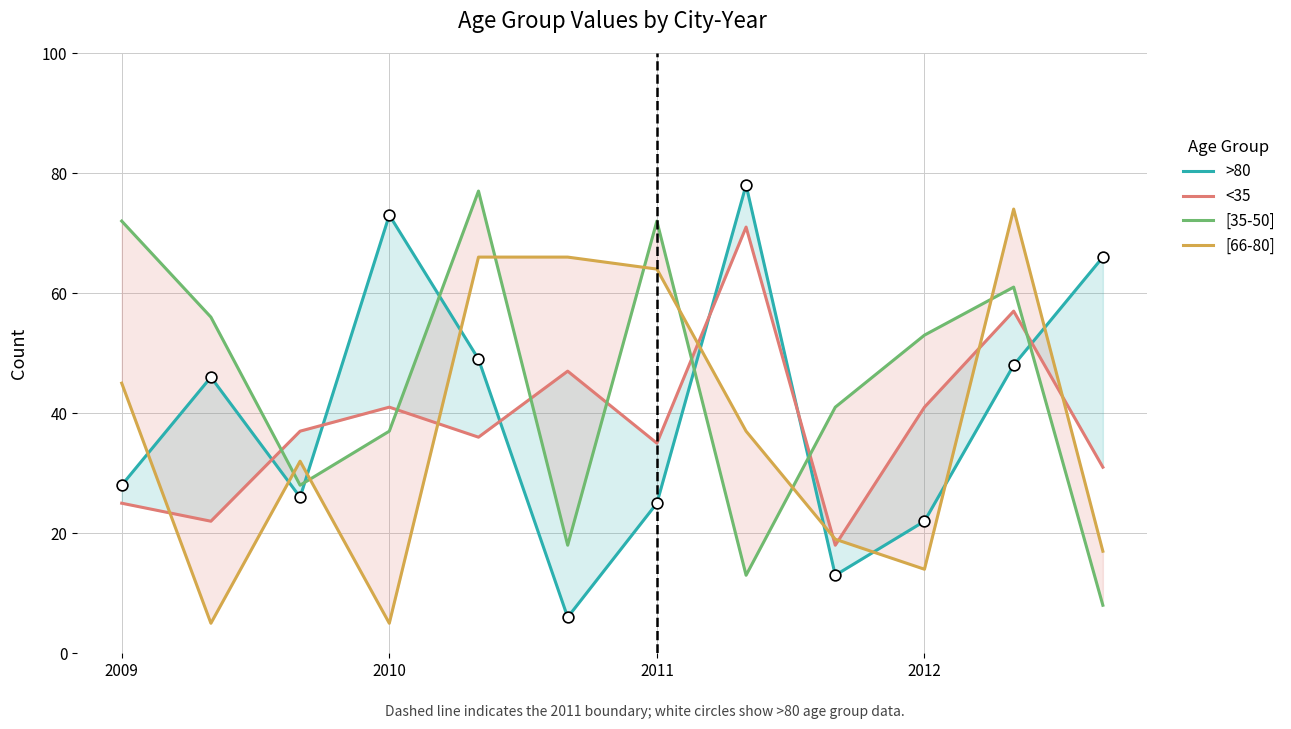

At which category is the sum across all series the highest?

10